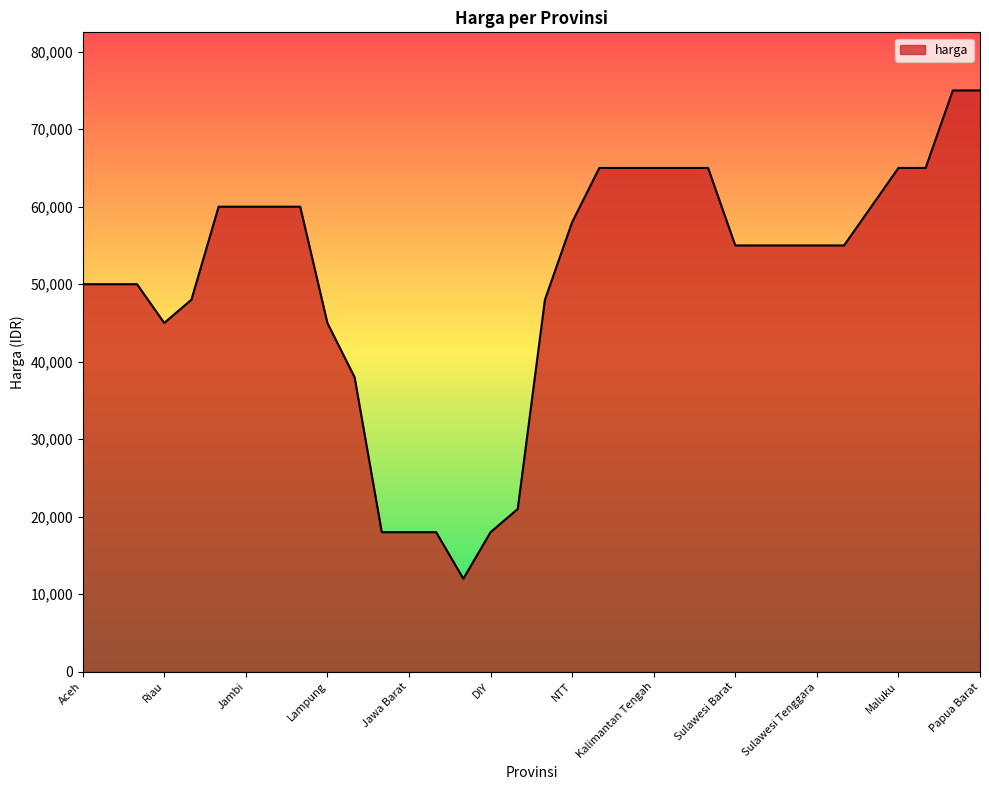

What is the difference between the maximum and minimum values?

63000